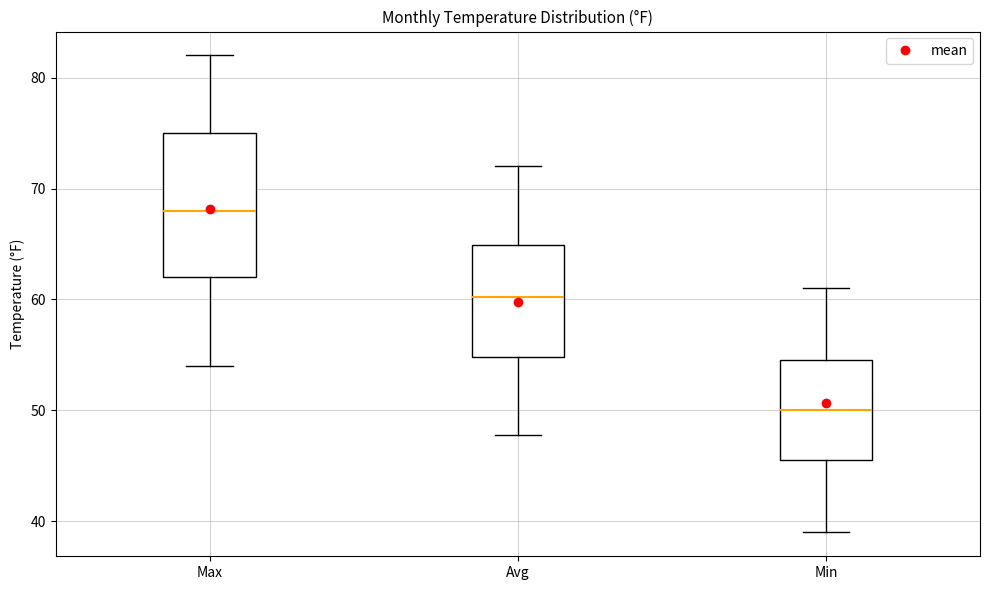

Where is the upper edge of the box for Avg on the y-axis? The values are not printed on the chart, so give them approximately, as read against the axis.

65